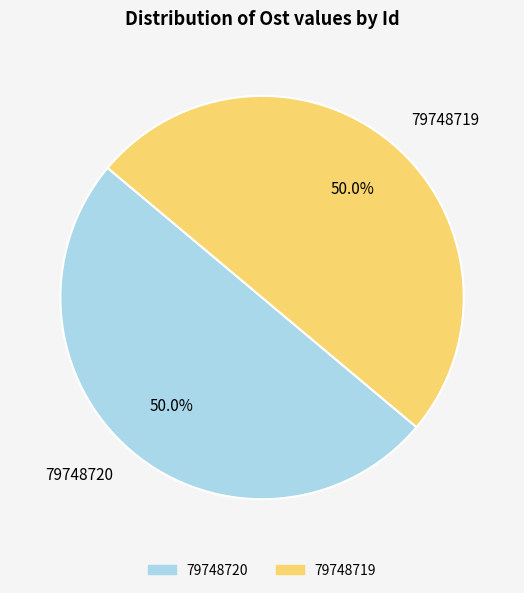

Combined, what portion of the pie is 79748720 and 79748719?

100.0%